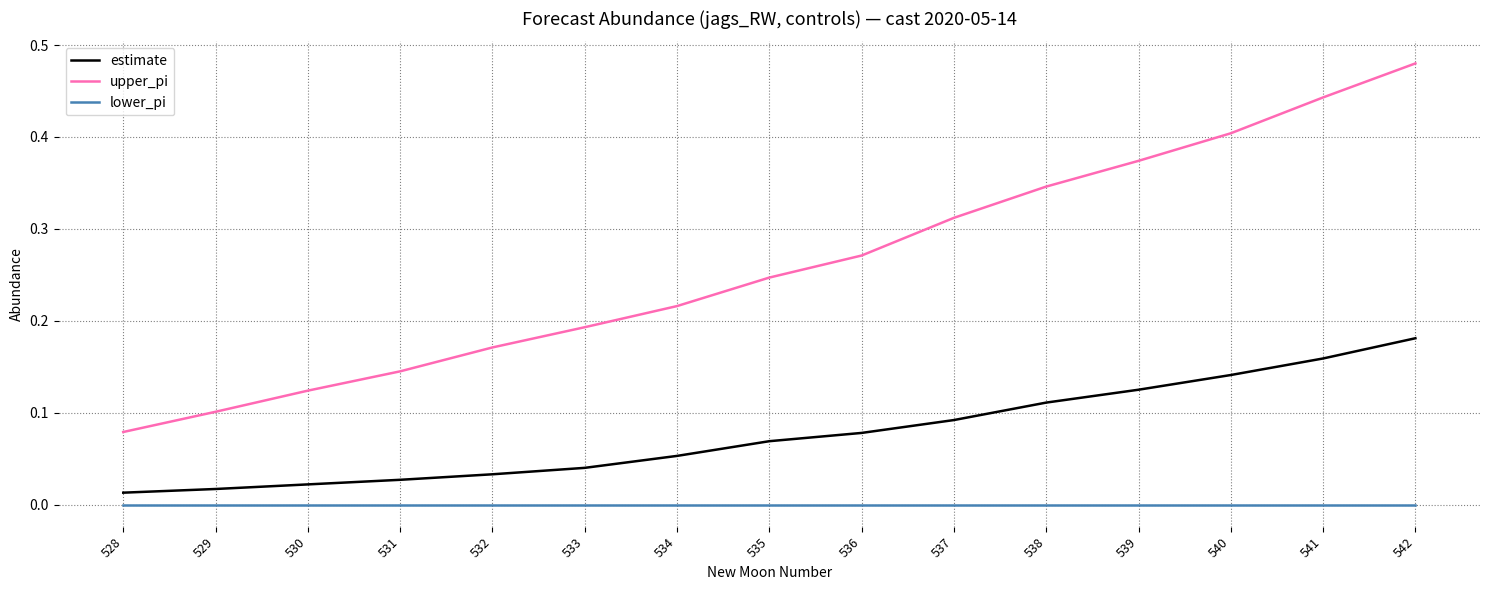

Which category has the highest value across all series?

542